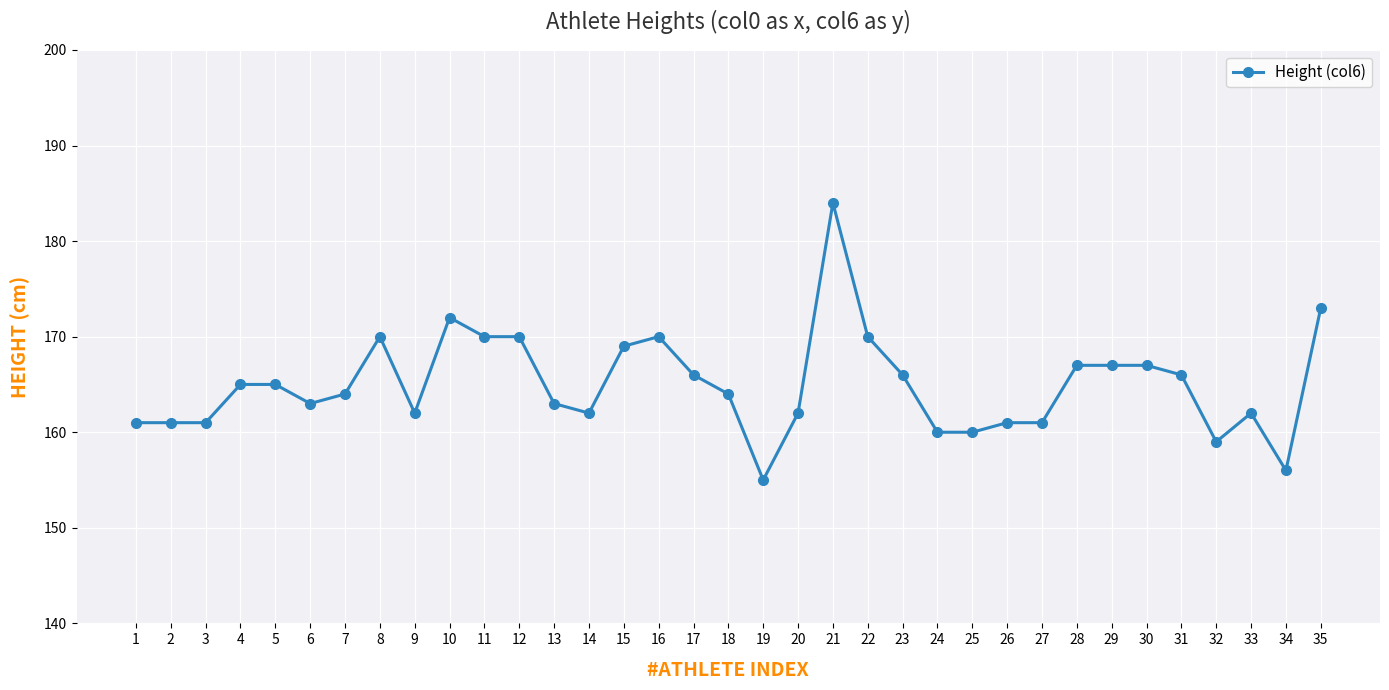

The chart shows a value of 170 at 22. True or false?

True